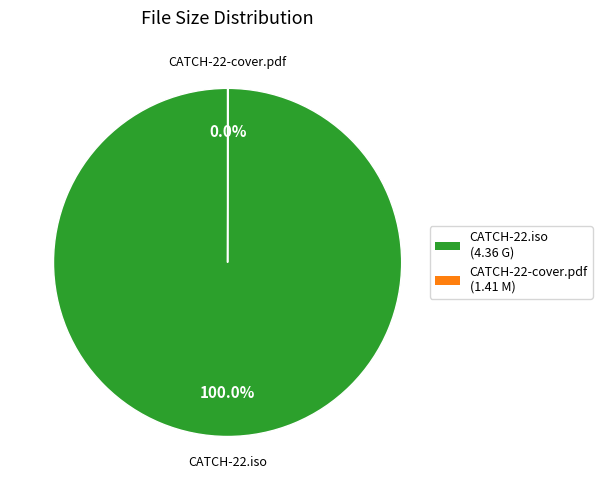

Which slice is the largest?

CATCH-22.iso